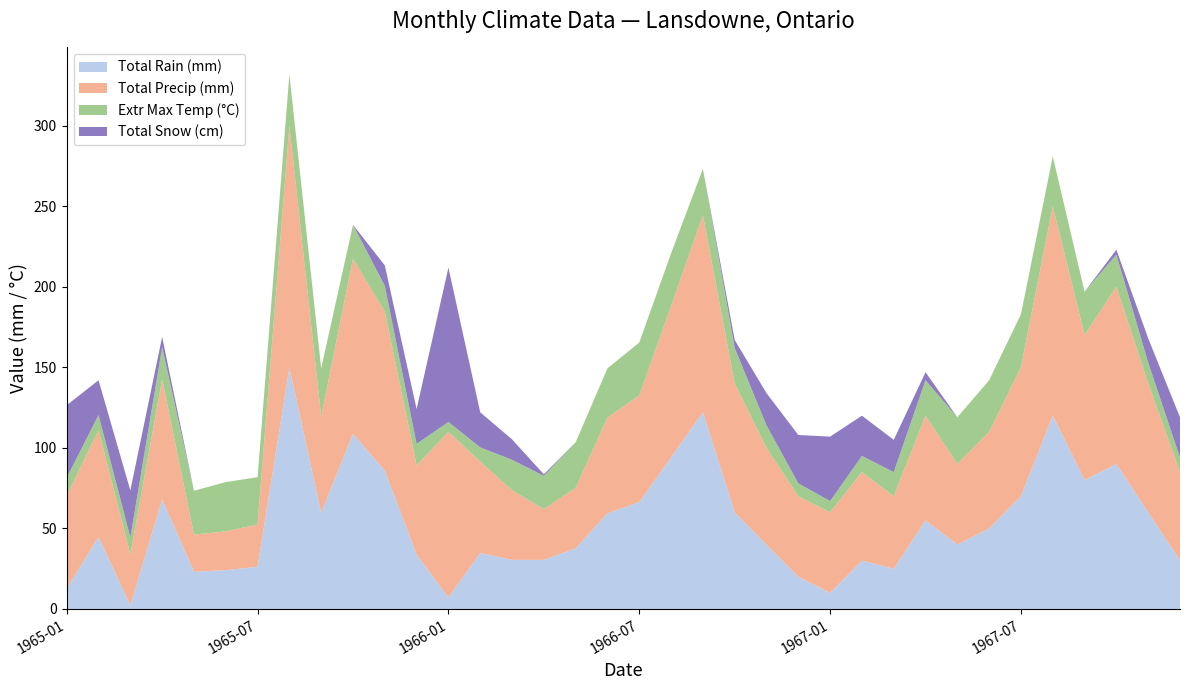

Reading right to left, transcribe all the data shown in this chart.

Total Rain (mm): 1967-12=30.0	1967-11=60.0	1967-10=90.0	1967-09=80.0	1967-08=120.0	1967-07=70.0	1967-06=50.0	1967-05=40.0	1967-04=55.0	1967-03=25.0	1967-02=30.0	1967-01=10.0	1966-12=20.0	1966-11=40.0	1966-10=60.0	1966-09=122.2	1966-08=94.0	1966-07=66.3	1966-06=59.4	1966-05=37.6	1966-04=30.5	1966-03=30.5	1966-02=34.8	1966-01=7.1	1965-12=33.8	1965-11=85.9	1965-10=108.7	1965-09=59.7	1965-08=149.9	1965-07=26.2	1965-06=24.1	1965-05=23.1	1965-04=68.1	1965-03=2.3	1965-02=44.7	1965-01=12.7
Total Precip (mm): 1967-12=55.0	1967-11=80.0	1967-10=110.0	1967-09=90.0	1967-08=130.0	1967-07=80.0	1967-06=60.0	1967-05=50.0	1967-04=65.0	1967-03=45.0	1967-02=55.0	1967-01=50.0	1966-12=50.0	1966-11=60.0	1966-10=80.0	1966-09=122.2	1966-08=94.0	1966-07=66.3	1966-06=59.4	1966-05=37.6	1966-04=31.5	1966-03=43.2	1966-02=56.6	1966-01=102.9	1965-12=55.4	1965-11=98.6	1965-10=108.7	1965-09=59.7	1965-08=149.9	1965-07=26.2	1965-06=24.1	1965-05=23.1	1965-04=74.4	1965-03=31.5	1965-02=66.3	1965-01=57.7
Extr Max Temp (°C): 1967-12=9.0	1967-11=13.0	1967-10=20.0	1967-09=27.0	1967-08=31.0	1967-07=33.0	1967-06=32.0	1967-05=29.0	1967-04=22.0	1967-03=15.0	1967-02=10.0	1967-01=7.0	1966-12=8.0	1966-11=14.0	1966-10=22.0	1966-09=28.9	1966-08=32.8	1966-07=32.8	1966-06=30.6	1966-05=28.3	1966-04=20.6	1966-03=18.9	1966-02=8.9	1966-01=6.1	1965-12=13.3	1965-11=16.1	1965-10=21.1	1965-09=30.0	1965-08=32.2	1965-07=29.4	1965-06=30.6	1965-05=27.2	1965-04=20.0	1965-03=10.6	1965-02=9.4	1965-01=11.1
Total Snow (cm): 1967-12=25.0	1967-11=15.0	1967-10=3.0	1967-09=0.0	1967-08=0.0	1967-07=0.0	1967-06=0.0	1967-05=0.0	1967-04=5.0	1967-03=20.0	1967-02=25.0	1967-01=40.0	1966-12=30.0	1966-11=20.0	1966-10=5.0	1966-09=0.0	1966-08=0.0	1966-07=0.0	1966-06=0.0	1966-05=0.0	1966-04=1.0	1966-03=12.7	1966-02=21.8	1966-01=95.8	1965-12=21.6	1965-11=12.7	1965-10=0.0	1965-09=0.0	1965-08=0.0	1965-07=0.0	1965-06=0.0	1965-05=0.0	1965-04=6.4	1965-03=29.2	1965-02=21.6	1965-01=45.0